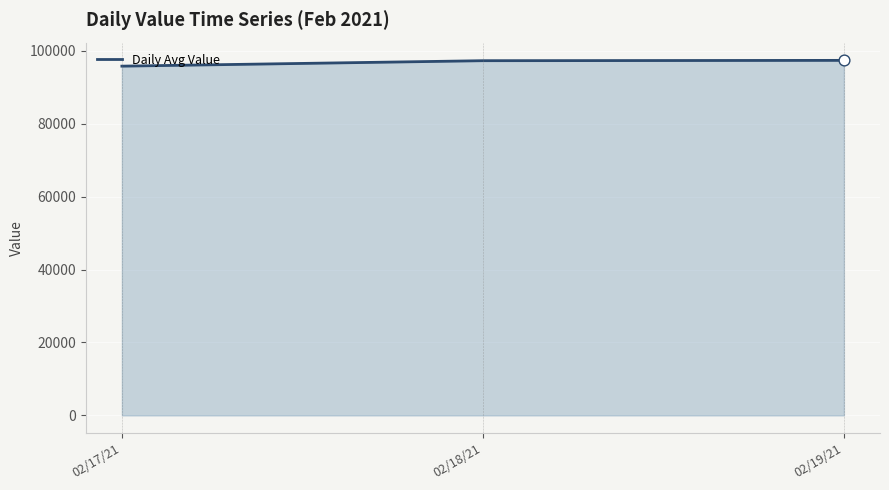

Approximately how many times larger is the value at 02/19/21 compared to 02/18/21?

1.0